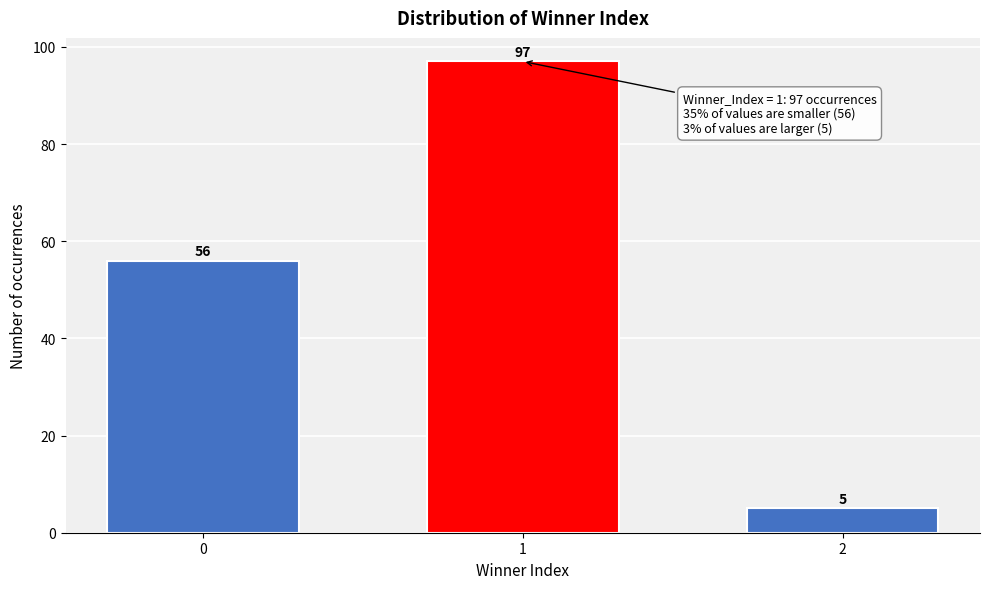

Reading left to right, extract all data points from this chart.

56	97	5